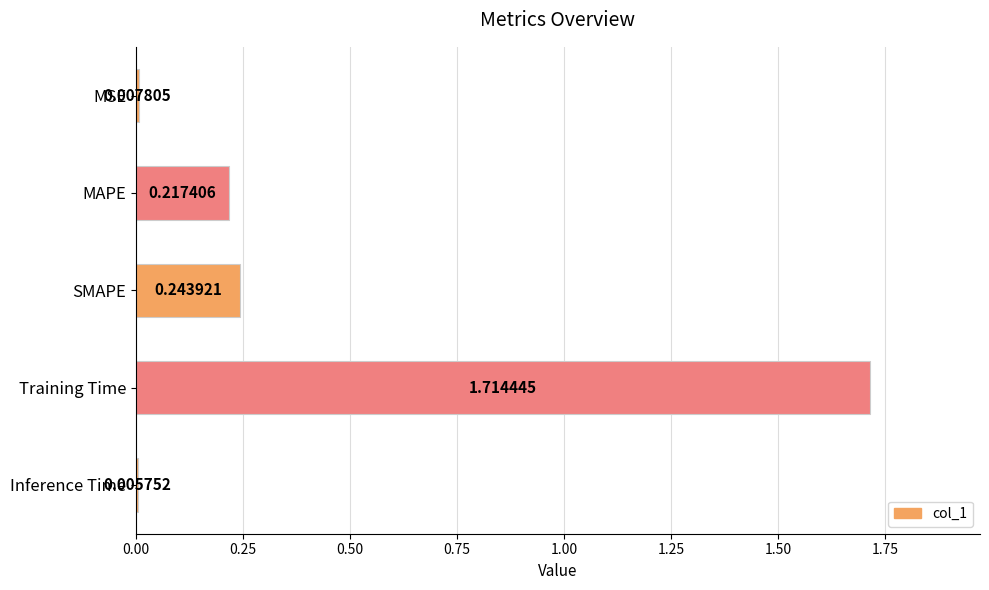

Which category has the highest value across all series?

Training Time